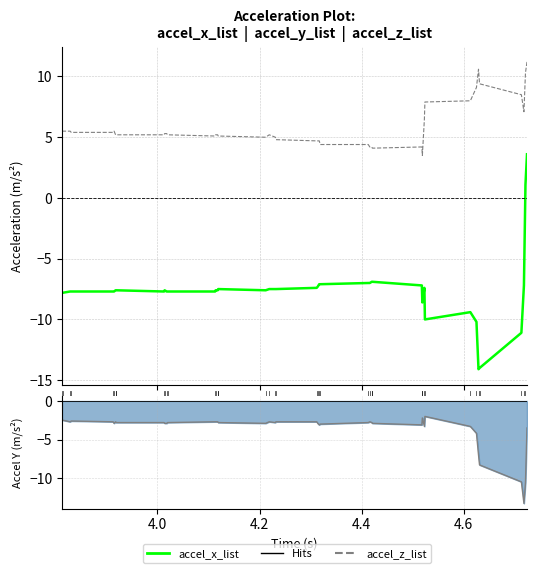

True or false: accel_z_list and accel_y_list intersect in this chart.

False